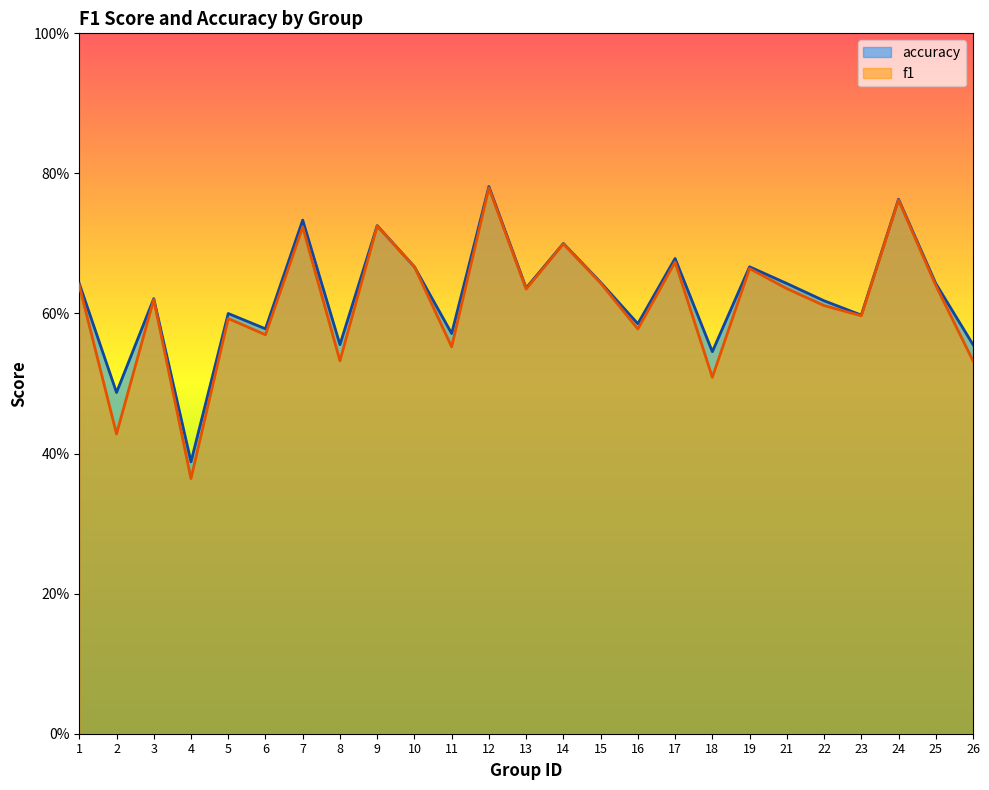

Which series has the largest range (max minus min)?

f1